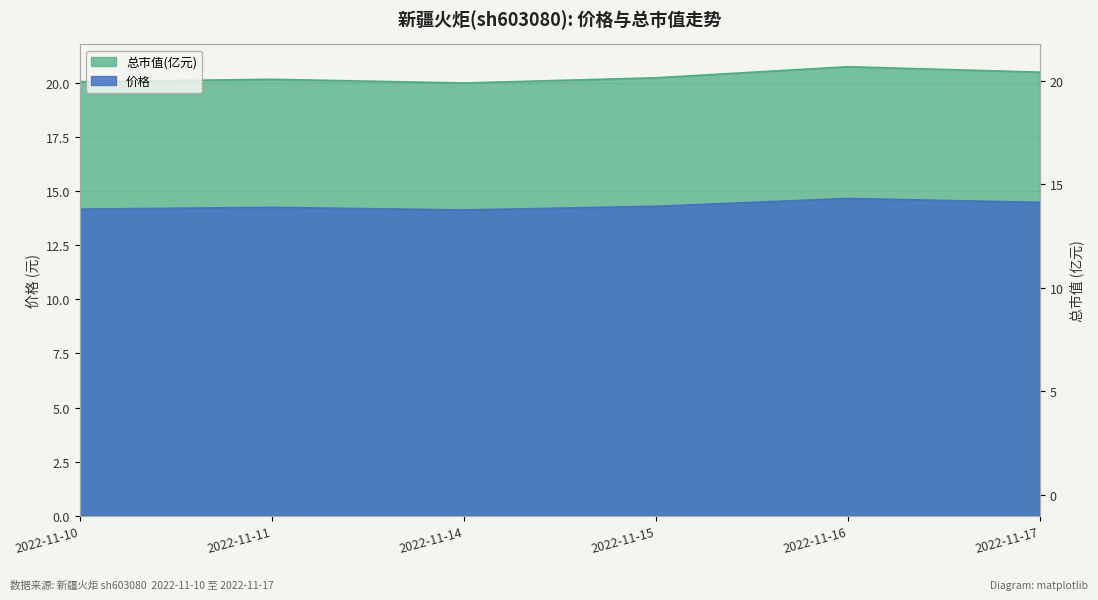

What is the spread (max minus min) of values at 2022-11-10?

5.9